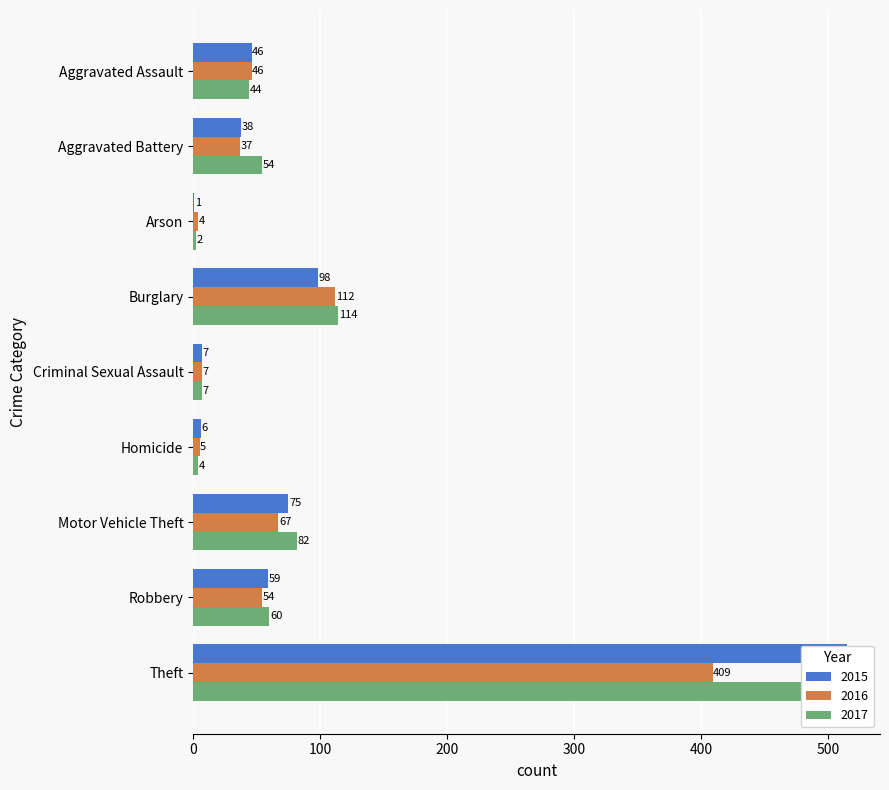

Reading left to right, list all the values displayed in this chart.

2015: 46	38	1	98	7	6	75	59	515
2016: 46	37	4	112	7	5	67	54	409
2017: 44	54	2	114	7	4	82	60	497